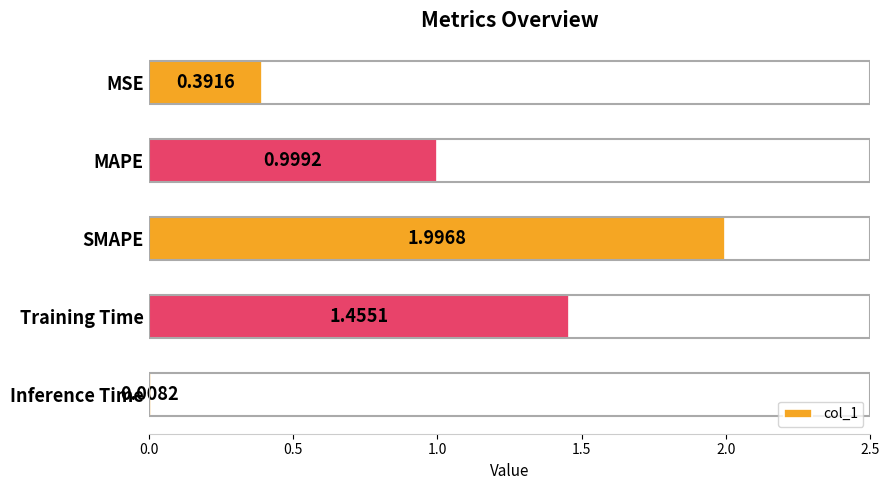

Rank the categories by value from lowest to highest.

Inference Time, MSE, MAPE, Training Time, SMAPE